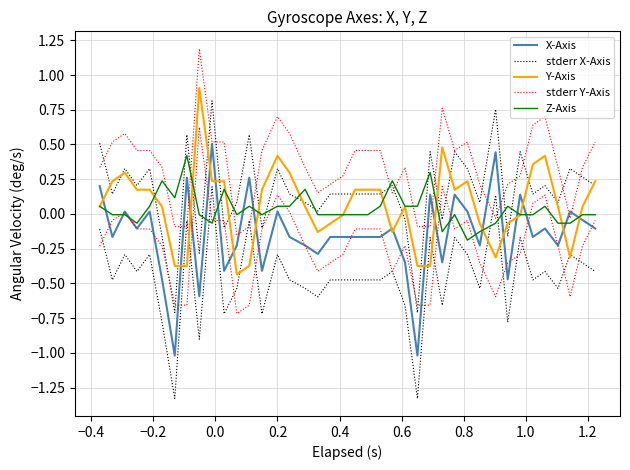

Reading left to right, list all the values displayed in this chart.

X-Axis: 0.2	-0.2	0.0	-0.1	0.0	-0.5	-1.0	0.3	-0.6	0.5	-0.4	-0.2	0.3	-0.4	0.0	-0.2	-0.2	-0.3	-0.2	-0.2	-0.2	-0.2	-0.2	-0.1	-0.3	-1.0	0.1	-0.3	0.1	0.0	-0.2	0.4	-0.5	0.1	-0.2	-0.1	-0.2	0.0	-0.0	-0.1
stderr X-Axis: 0.5	0.1	0.3	0.2	0.3	-0.2	-0.7	0.6	-0.3	0.8	-0.1	0.1	0.6	-0.1	0.3	0.1	0.1	0.0	0.1	0.1	0.1	0.1	0.1	0.2	-0.0	-0.7	0.4	-0.0	0.4	0.3	0.1	0.8	-0.2	0.4	0.1	0.2	0.1	0.3	0.3	0.2
Y-Axis: 0.1	0.2	0.3	0.2	0.2	0.1	-0.4	-0.4	0.9	0.2	0.2	-0.4	-0.4	0.2	0.4	0.3	0.1	-0.1	-0.1	-0.0	0.2	0.2	0.2	-0.1	0.1	-0.4	-0.4	0.5	0.2	0.2	-0.1	-0.3	-0.1	-0.0	0.4	0.4	0.1	-0.3	0.1	0.2
stderr Y-Axis: 0.3	0.5	0.6	0.5	0.5	0.3	-0.1	-0.1	1.2	0.5	0.5	-0.2	-0.1	0.5	0.7	0.6	0.3	0.2	0.2	0.3	0.5	0.5	0.5	0.2	0.3	-0.1	-0.1	0.8	0.5	0.5	0.2	-0.0	0.2	0.3	0.6	0.7	0.3	-0.0	0.3	0.5
Z-Axis: 0.1	-0.0	-0.0	-0.1	0.1	0.2	0.1	0.4	-0.0	-0.1	0.2	-0.0	0.1	-0.0	0.1	0.1	0.2	-0.0	-0.0	-0.0	-0.0	-0.0	0.1	0.2	0.1	0.1	0.3	-0.1	-0.0	-0.2	-0.1	-0.1	0.1	-0.0	-0.0	0.1	-0.1	-0.1	-0.0	-0.0